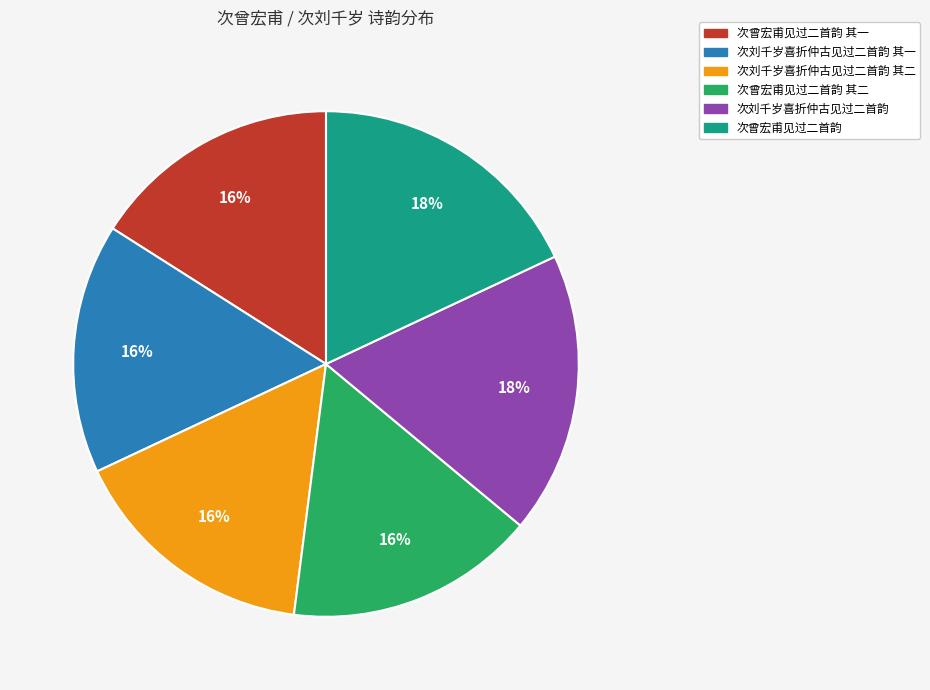

To the nearest percent, what is the difference between the largest and smallest slice percentages?

2%